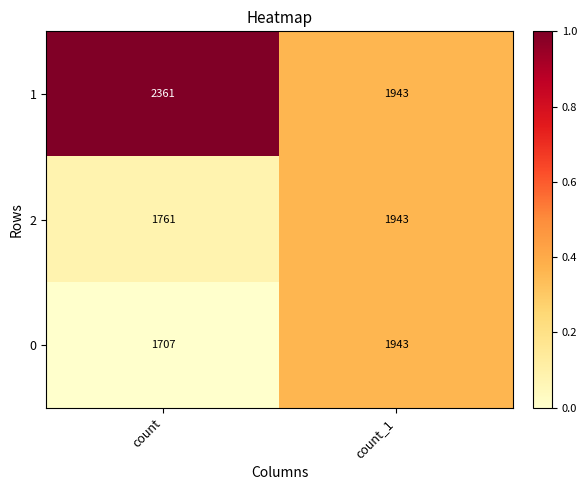

How many categories are shown in the chart?

2